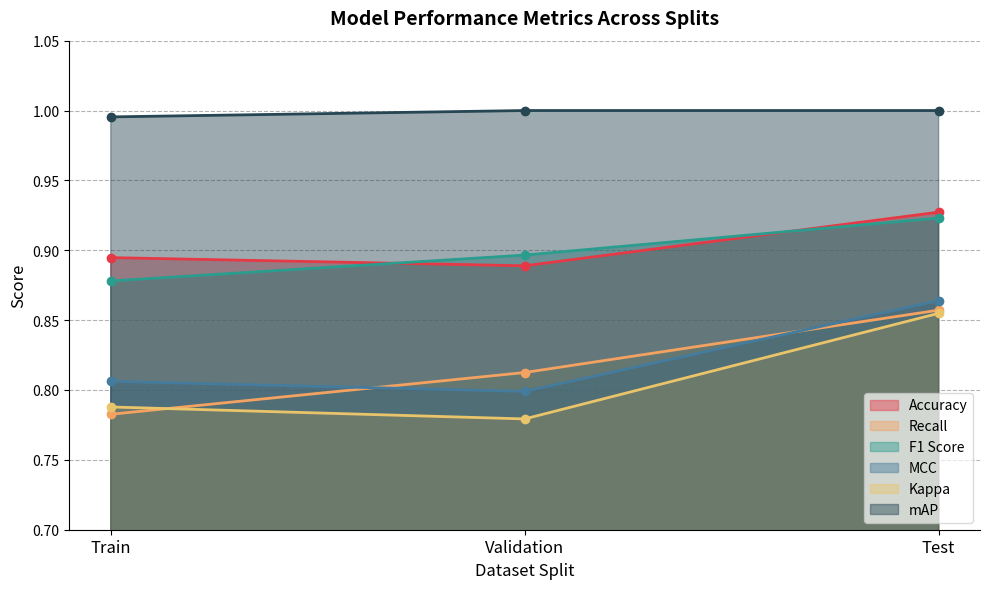

What position from the left is Test?

3